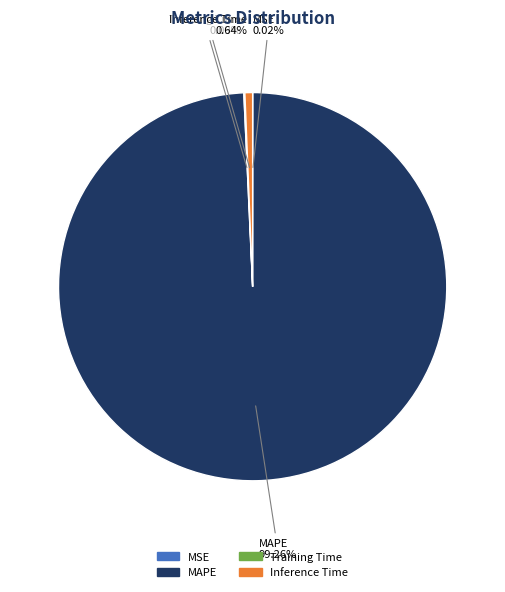

To the nearest percent, what percentage of the pie is MAPE?

99%